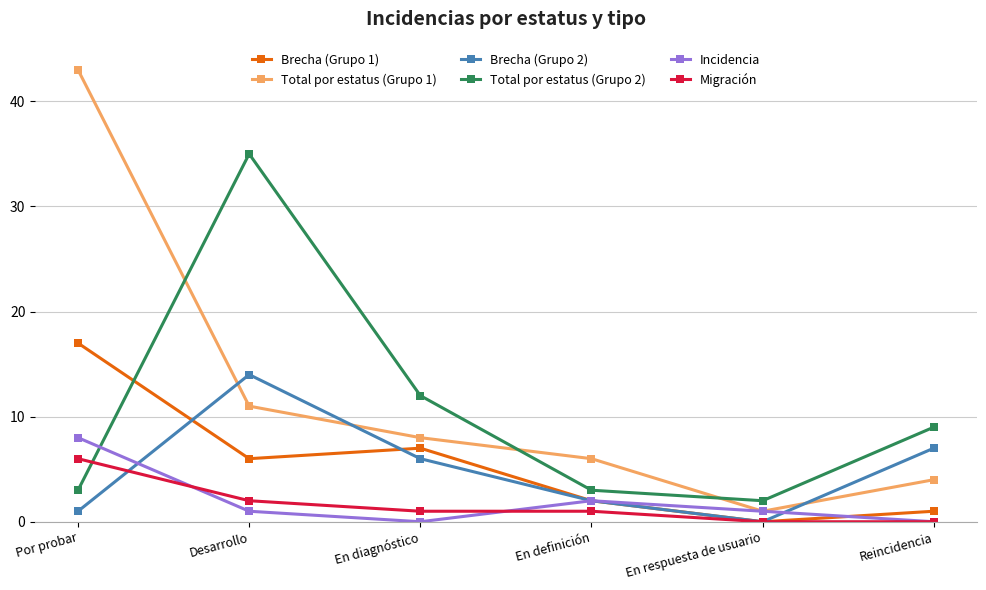

What are all the series names shown in the legend?

Brecha (Grupo 1), Total por estatus (Grupo 1), Brecha (Grupo 2), Total por estatus (Grupo 2), Incidencia, Migración